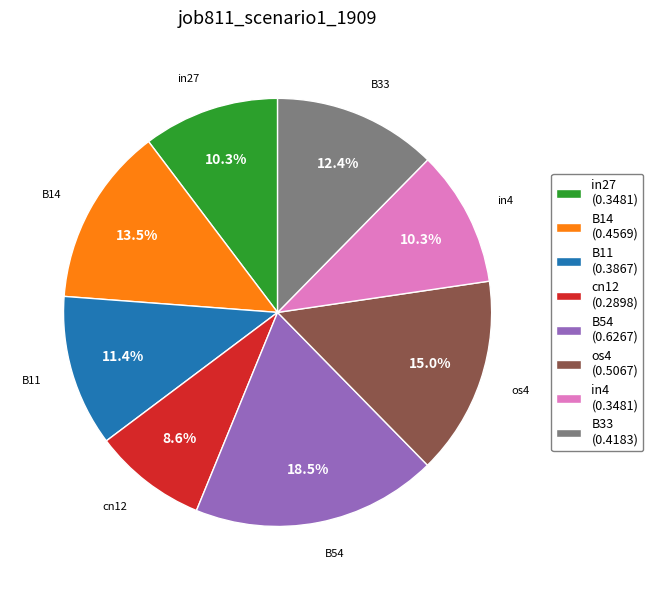

What portion of the pie excludes in4?

89.7%